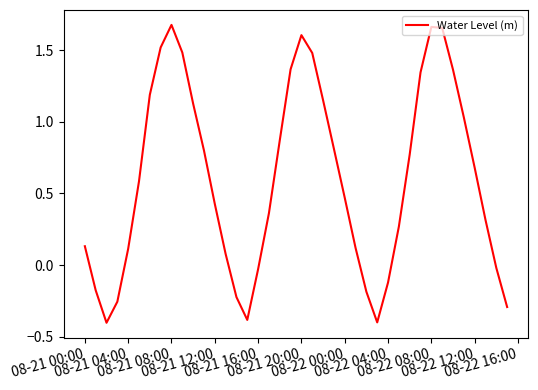

What is the minimum value shown in the chart?

-0.4